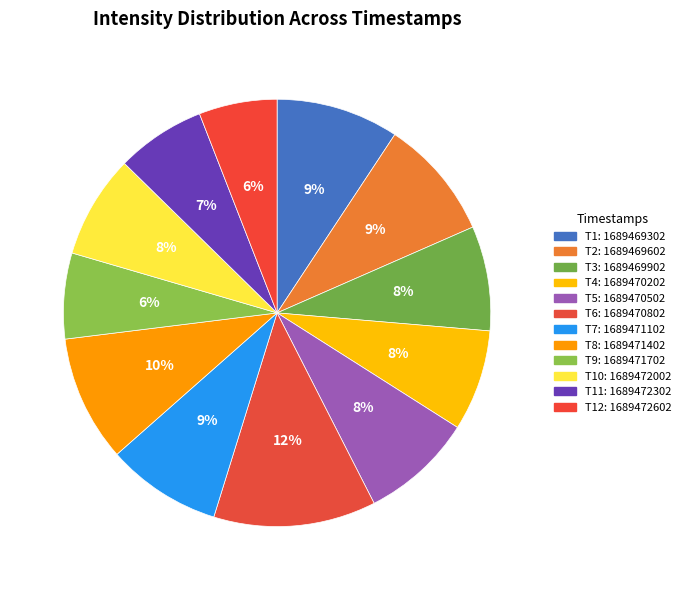

Is there a majority slice in this chart?

No